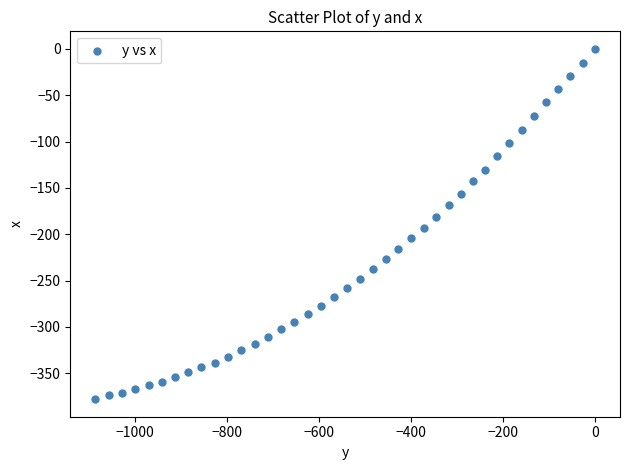

What is the range of X values (max minus min)?

1085.8